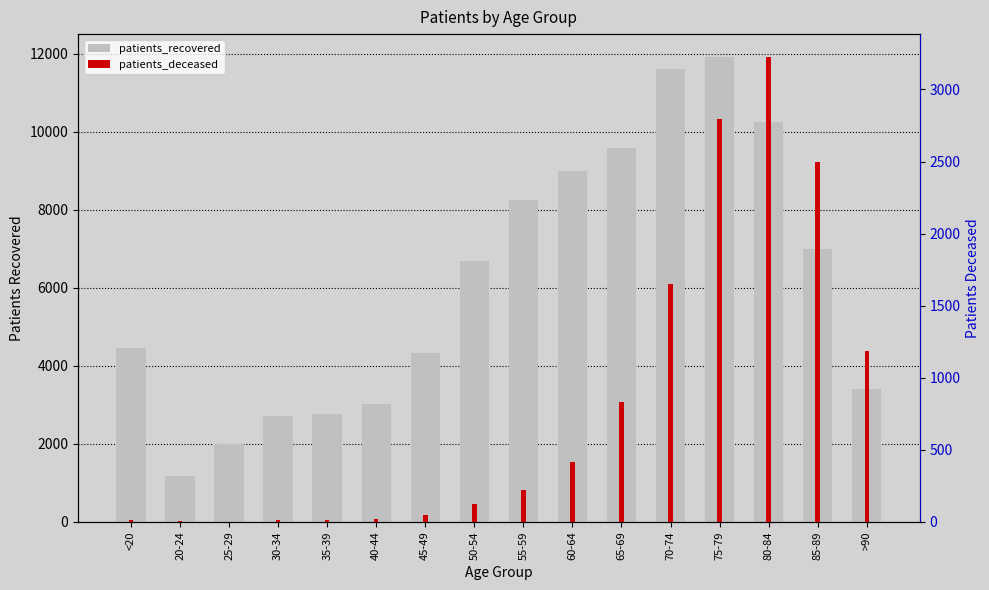

Are the bars horizontal?

No